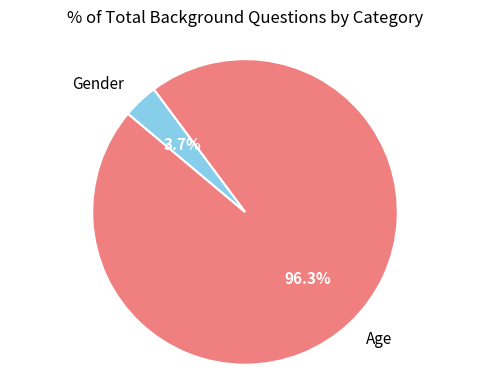

Does any single category account for the majority?

Yes